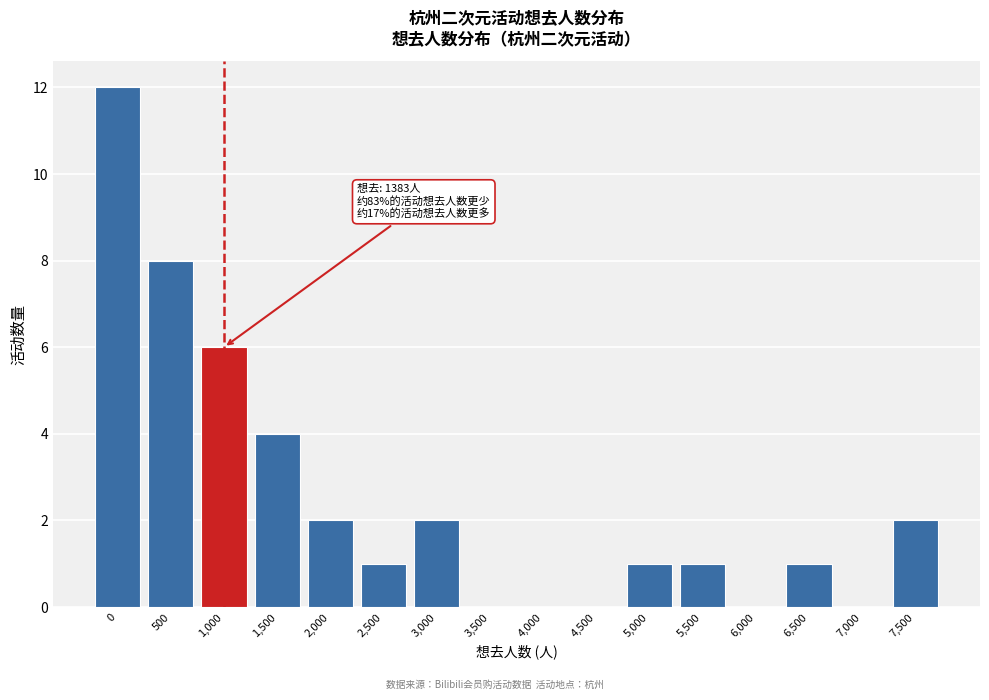

Reading right to left, transcribe all the data shown in this chart.

7,500=2	7,000=0	6,500=1	6,000=0	5,500=1	5,000=1	4,500=0	4,000=0	3,500=0	3,000=2	2,500=1	2,000=2	1,500=4	1,000=6	500=8	0=12